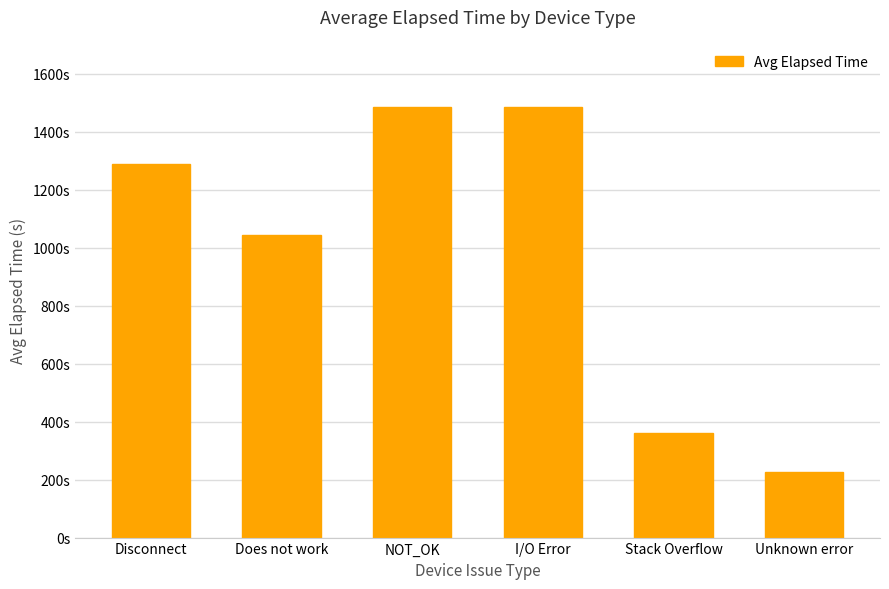

What is the value of the 4th bar from the left?

1485